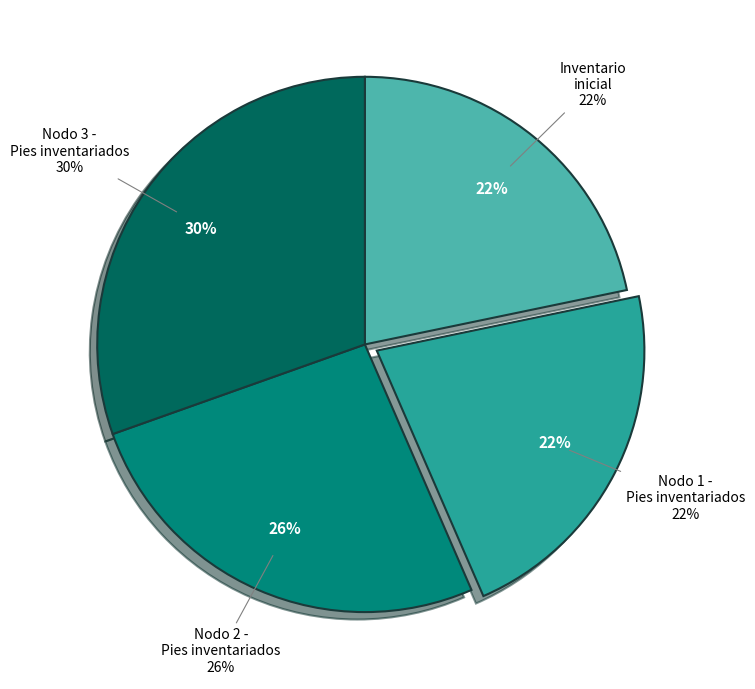

True or false: Nodo 1 - Pies inventariados accounts for 13% of the total.

False